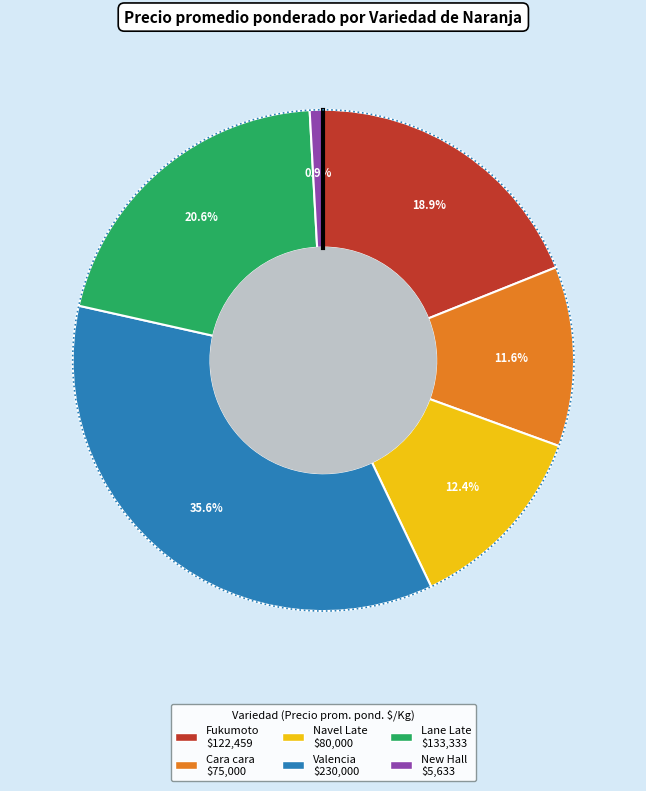

To the nearest percent, what is the combined percentage of Fukumoto and Lane Late?

40%